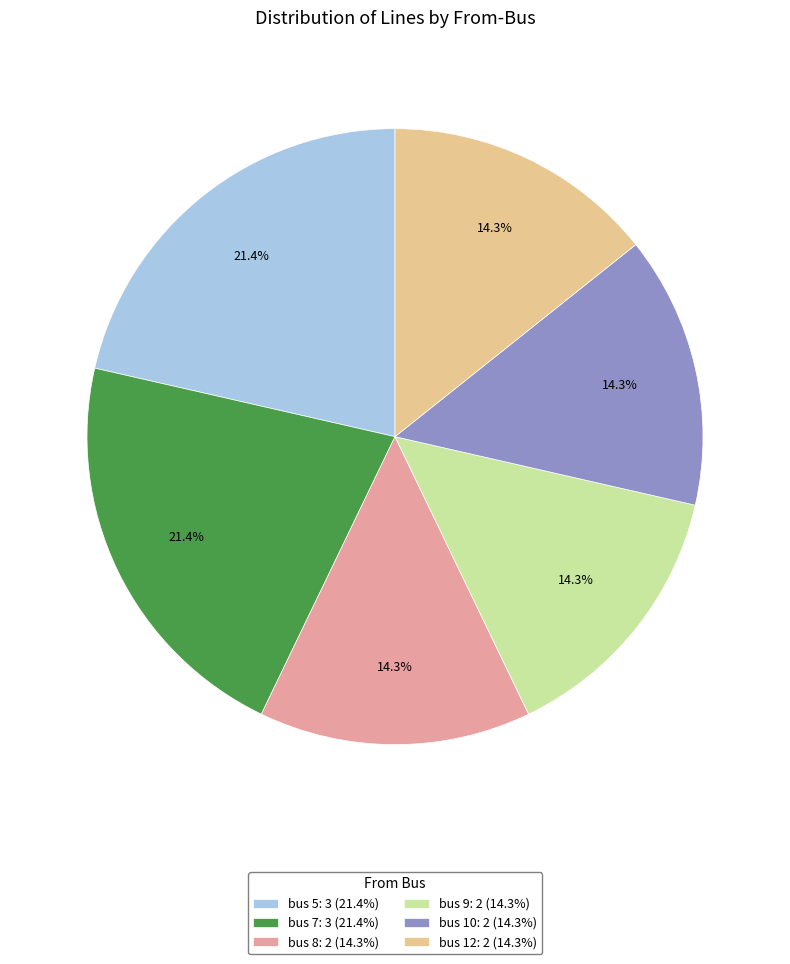

Which has a higher value, bus 12: 2 (14.3%) or bus 5: 3 (21.4%)?

bus 5: 3 (21.4%)